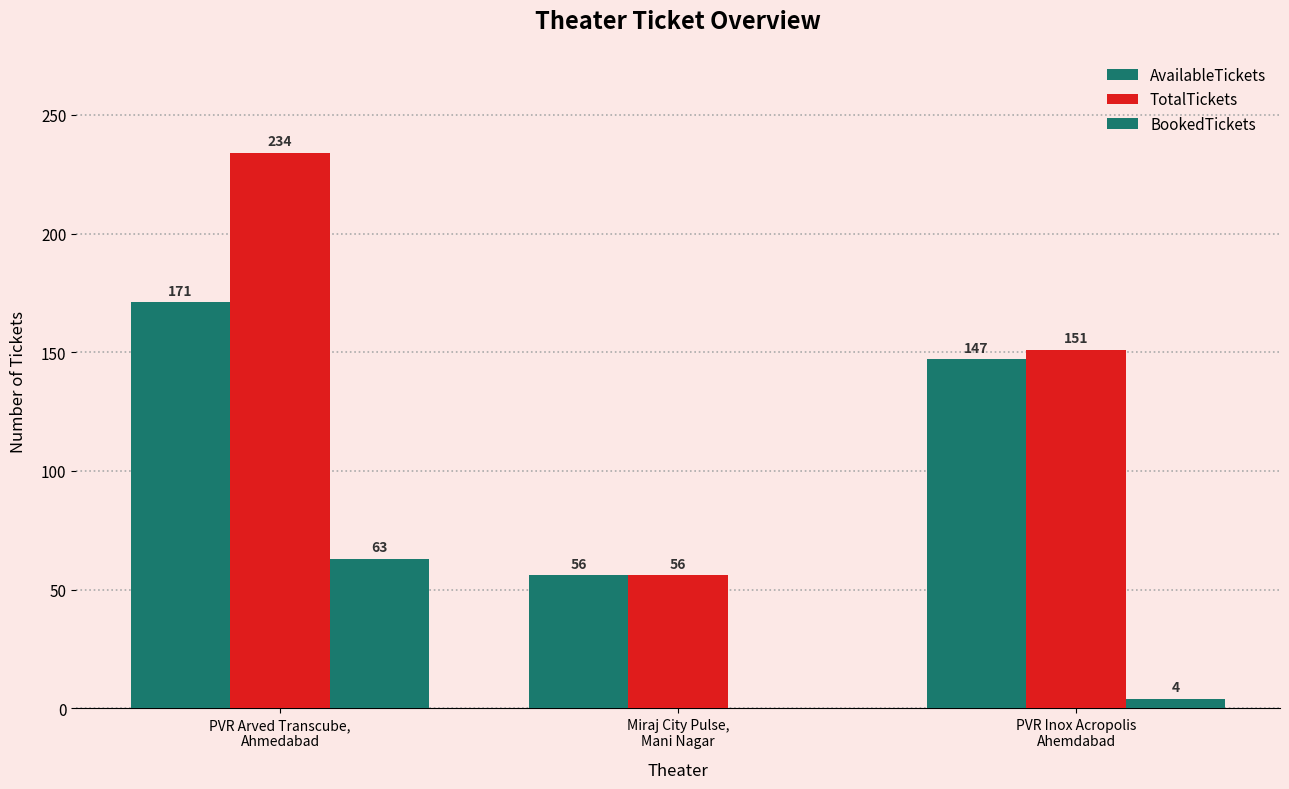

What is the label of the 1st bar from the right?

PVR Inox Acropolis
Ahemdabad